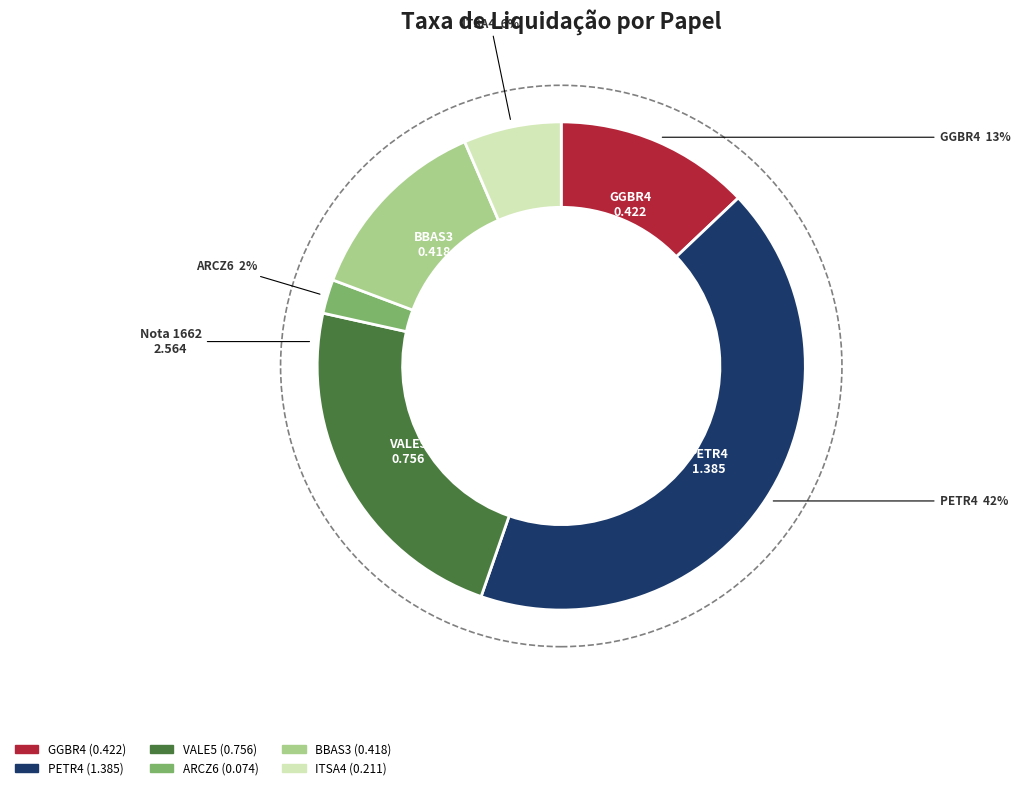

Which category has the biggest portion of the pie?

PETR4